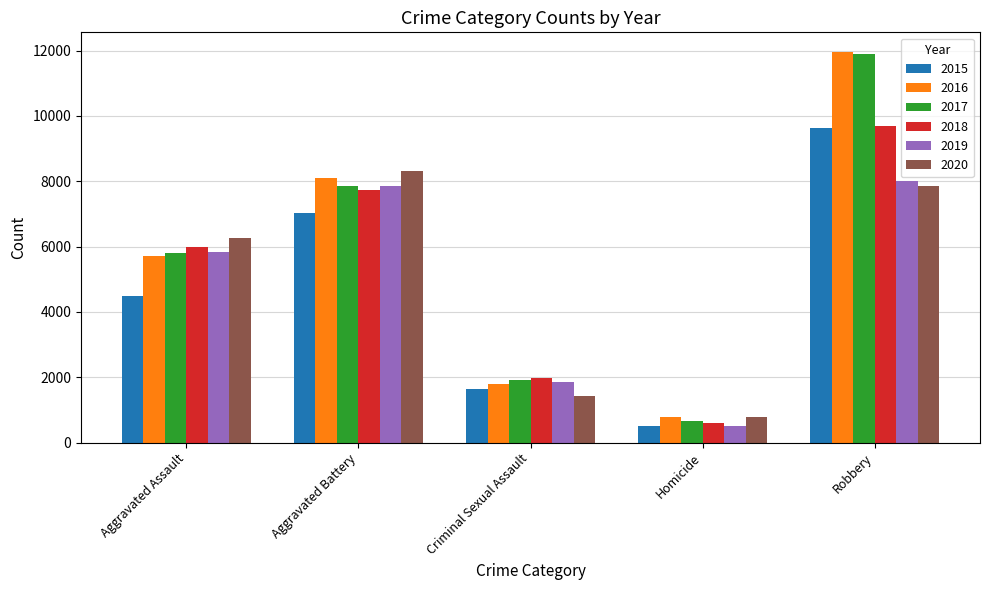

What is the label of the 4th bar from the left?

Homicide